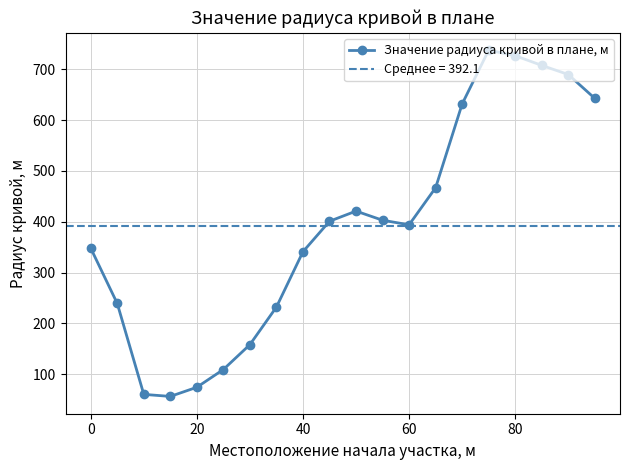

How many interior local valleys does the Значение радиуса кривой в плане, м series have?

2